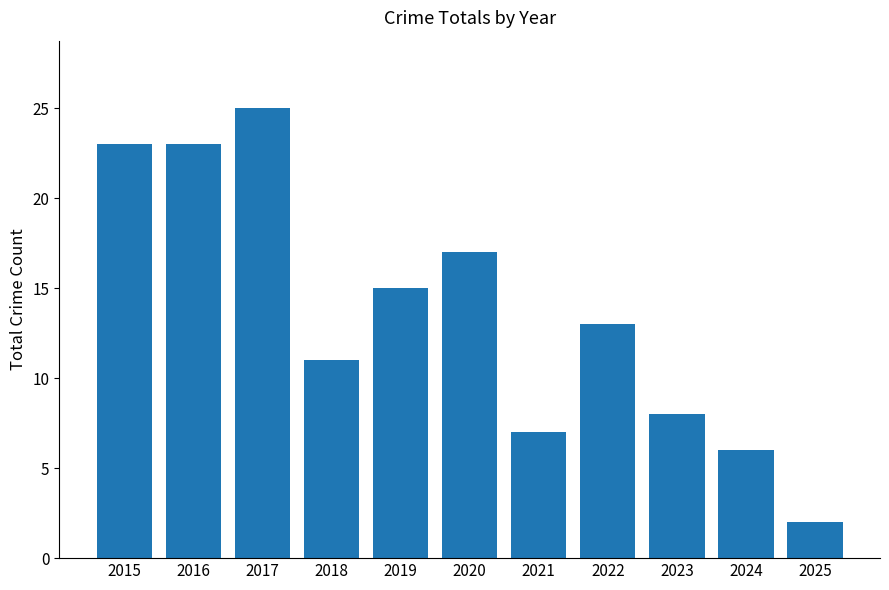

What is the difference between the second highest and second lowest values?

17